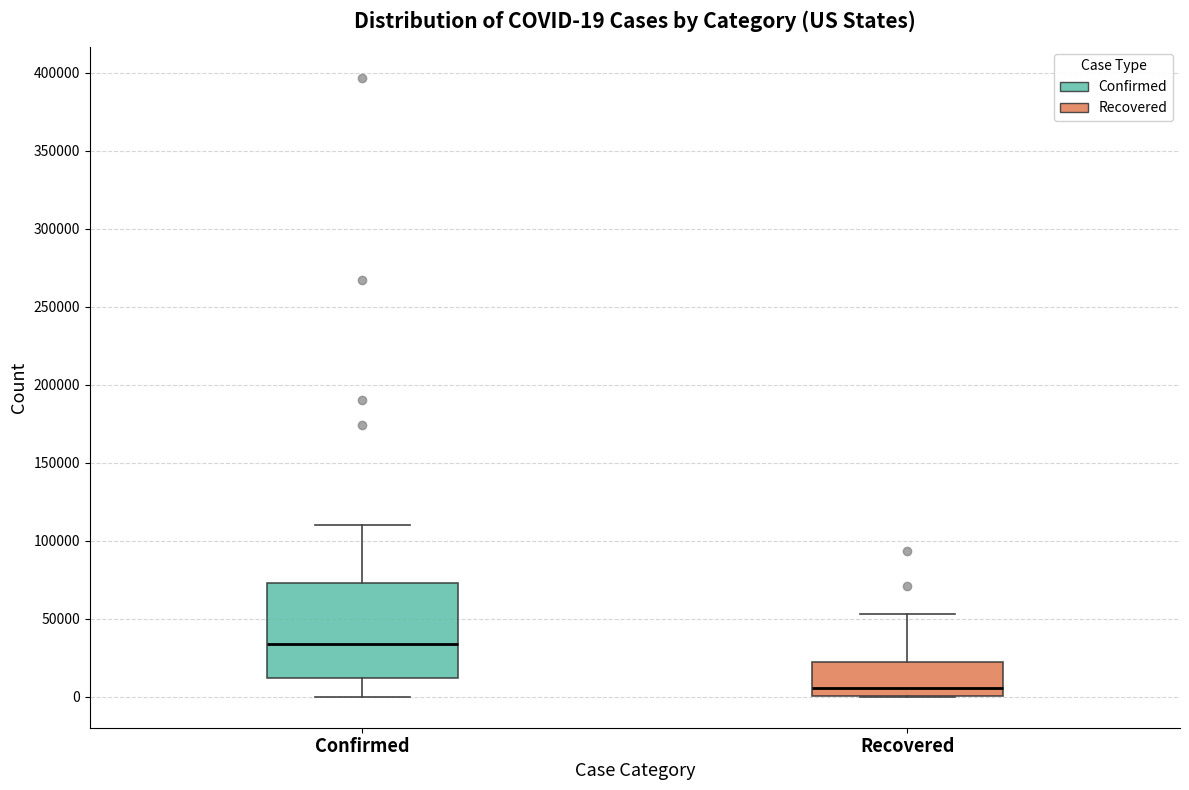

Which box is the tallest, from its lower edge to its upper edge?

Confirmed